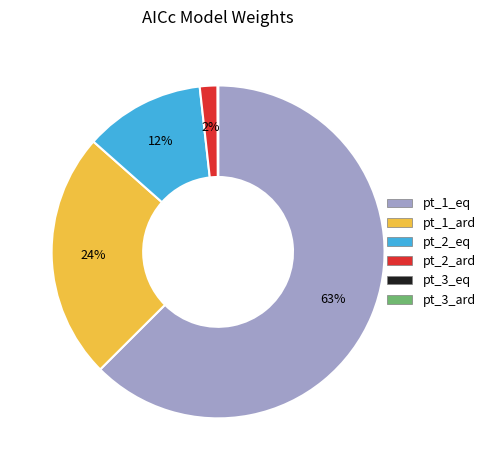

Which slice is the largest?

pt_1_eq